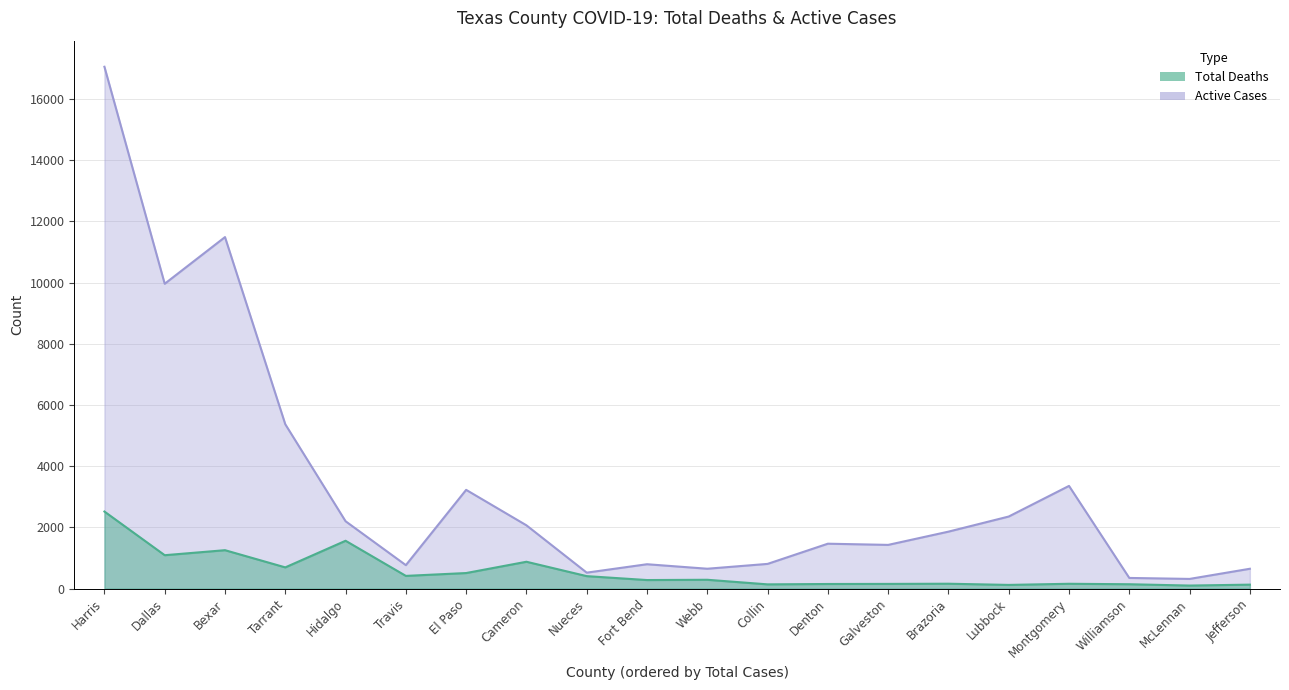

At which label is Active Cases closest to 8685?

Dallas